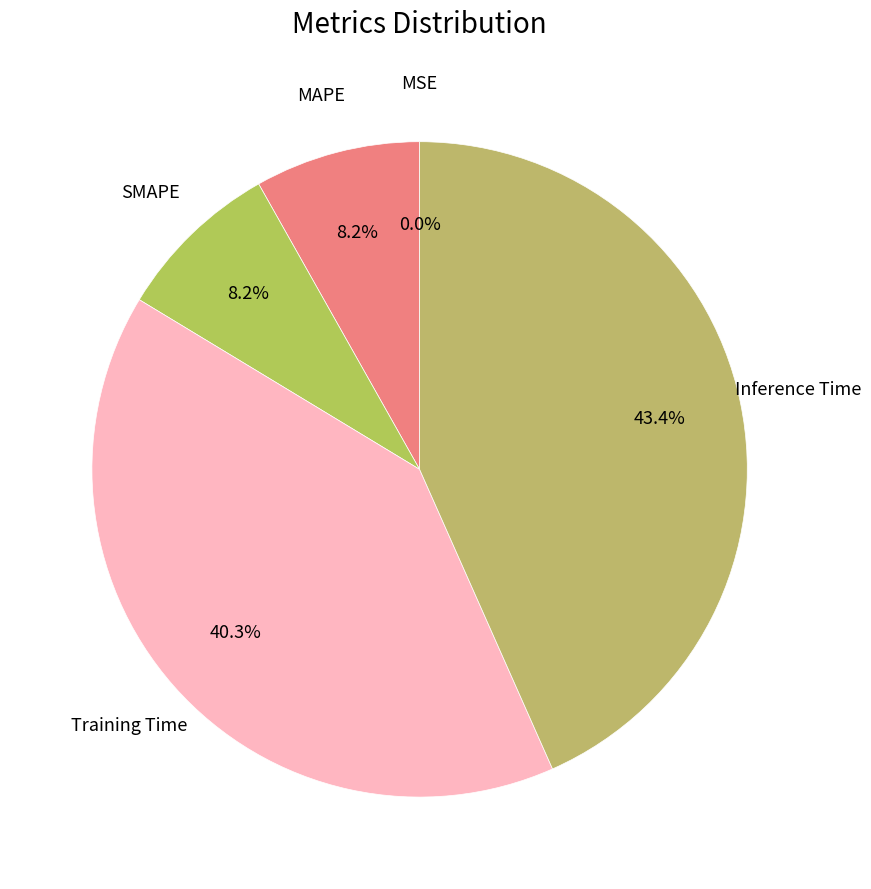

How many slices are in this pie chart?

5